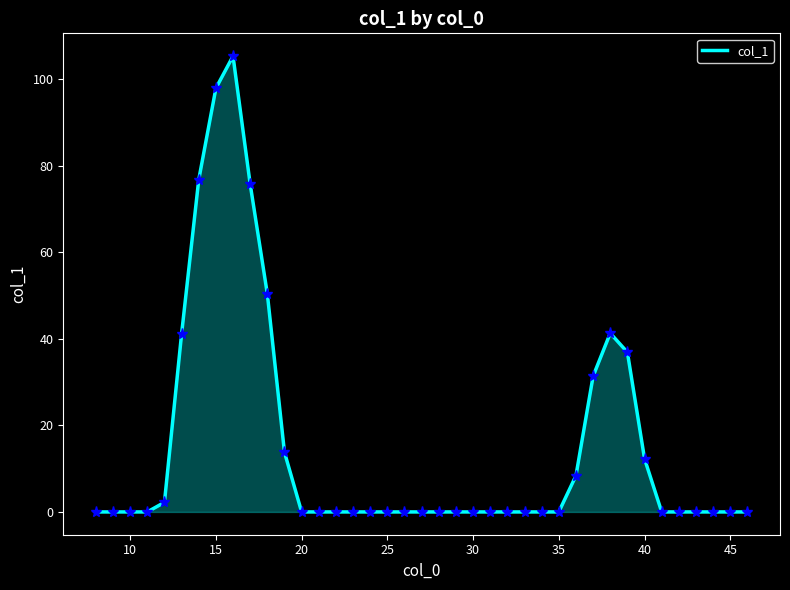

What is the difference between the maximum and minimum values?

105.3